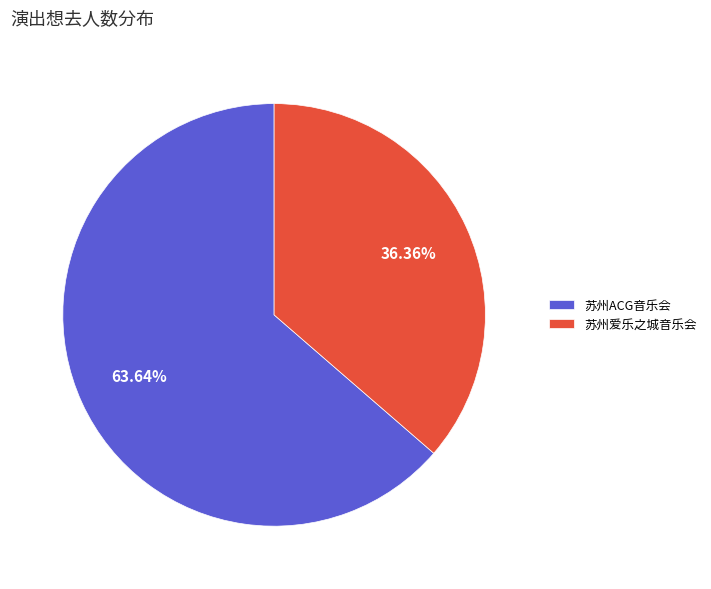

Which has a higher value, 苏州ACG音乐会 or 苏州爱乐之城音乐会?

苏州ACG音乐会